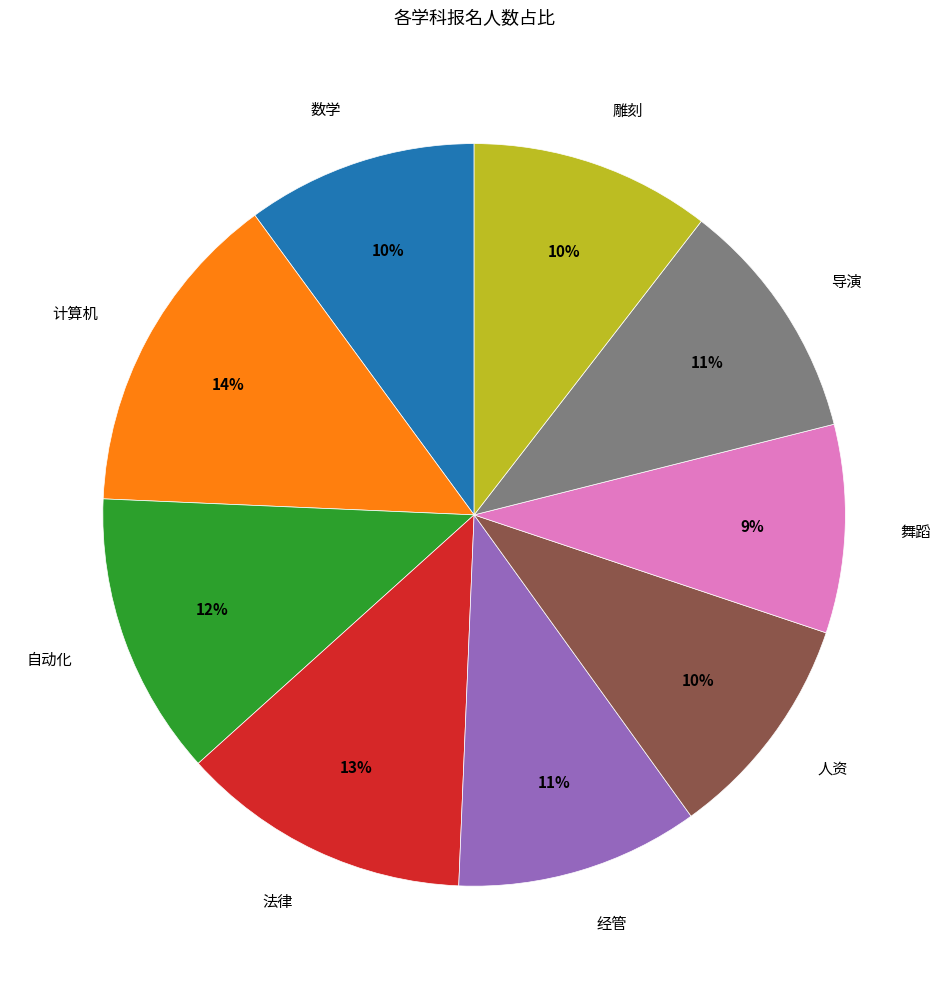

To the nearest percent, what portion does 舞蹈 represent?

9%